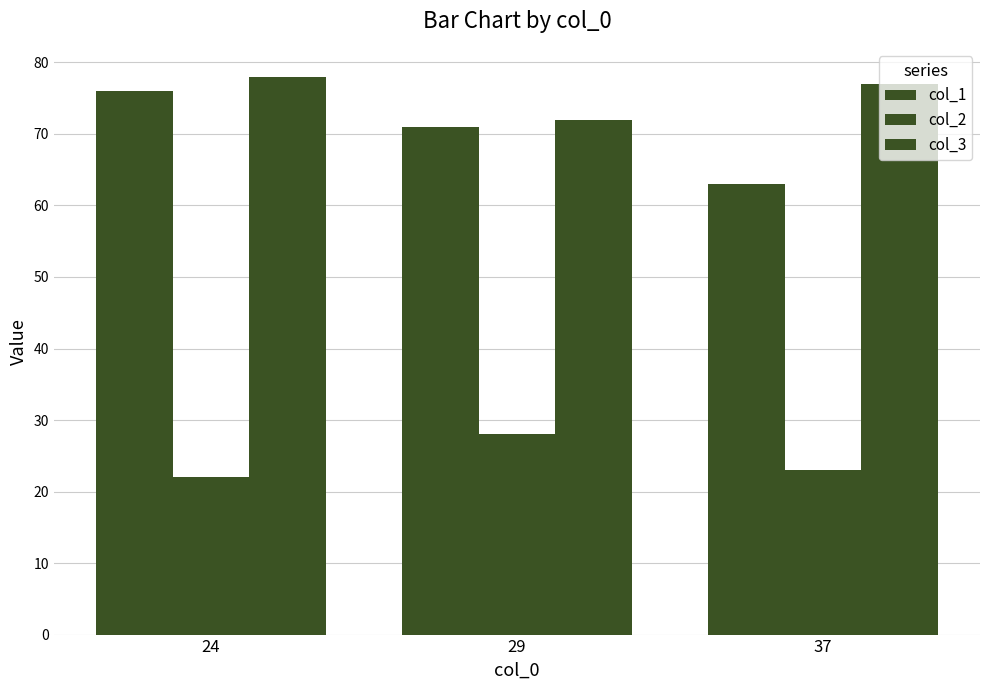

Reading left to right, list all the values displayed in this chart.

col_1: 24=76	29=71	37=63
col_2: 24=22	29=28	37=23
col_3: 24=78	29=72	37=77